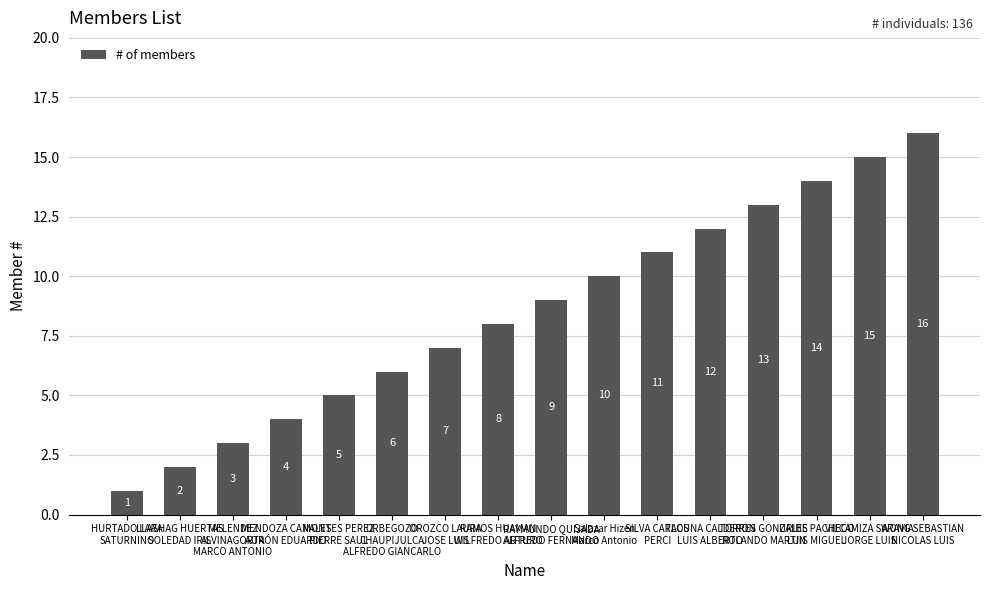

How many bars are there in total?

16